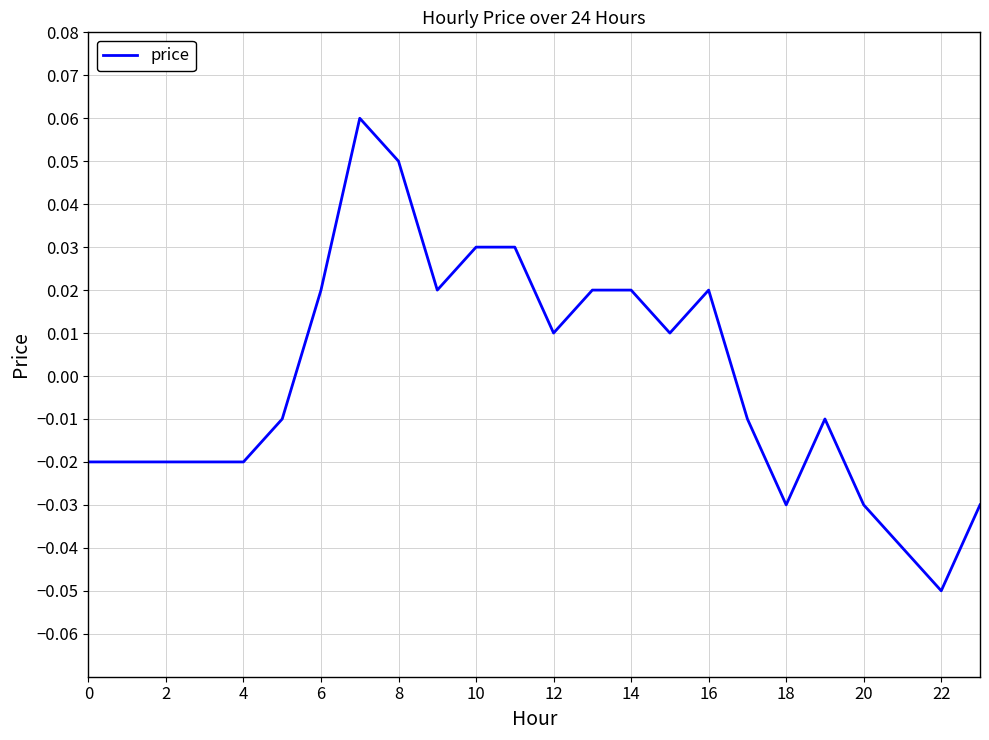

What is the difference between the maximum and second lowest values?

0.1